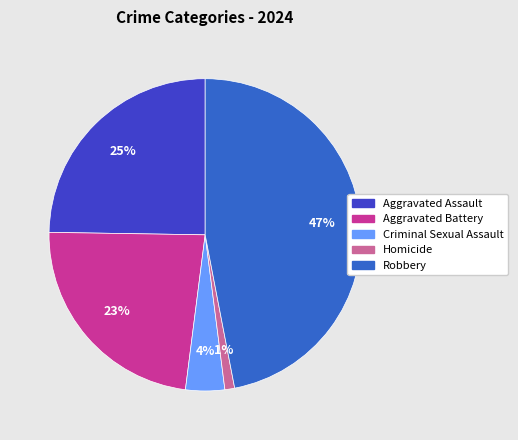

Rank the categories by value from highest to lowest.

Robbery, Aggravated Assault, Aggravated Battery, Criminal Sexual Assault, Homicide